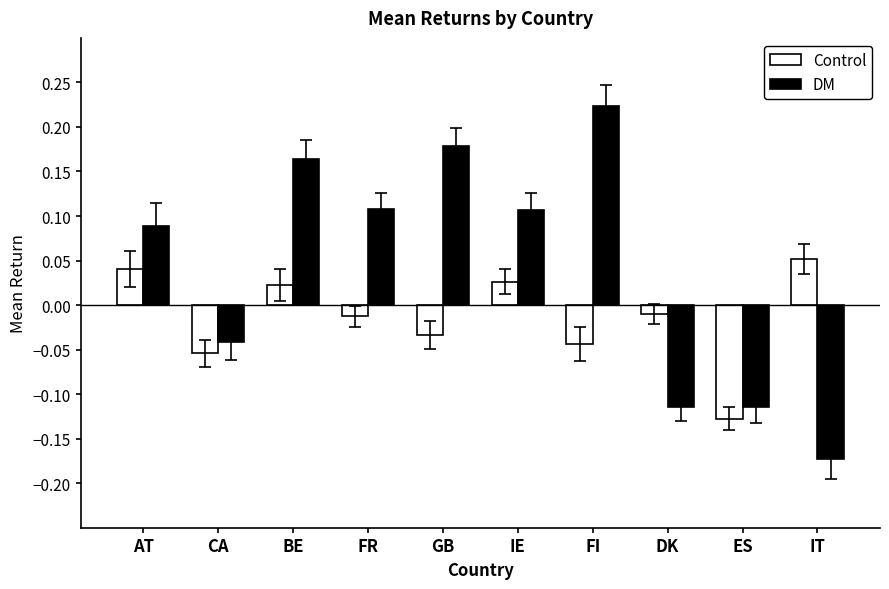

How many DM values are between 0 and 1?

6